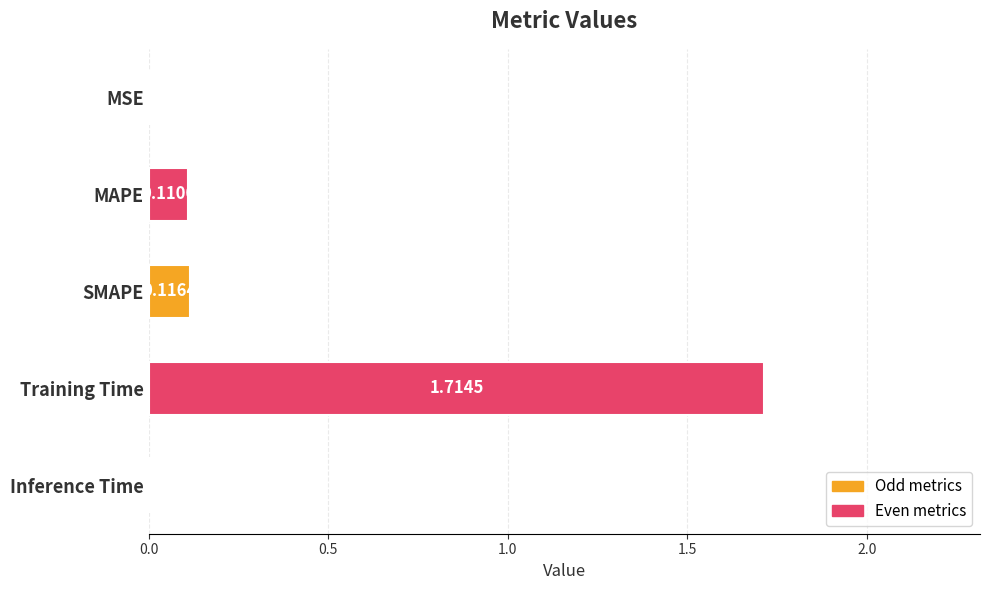

At which label is the value closest to 0?

MSE